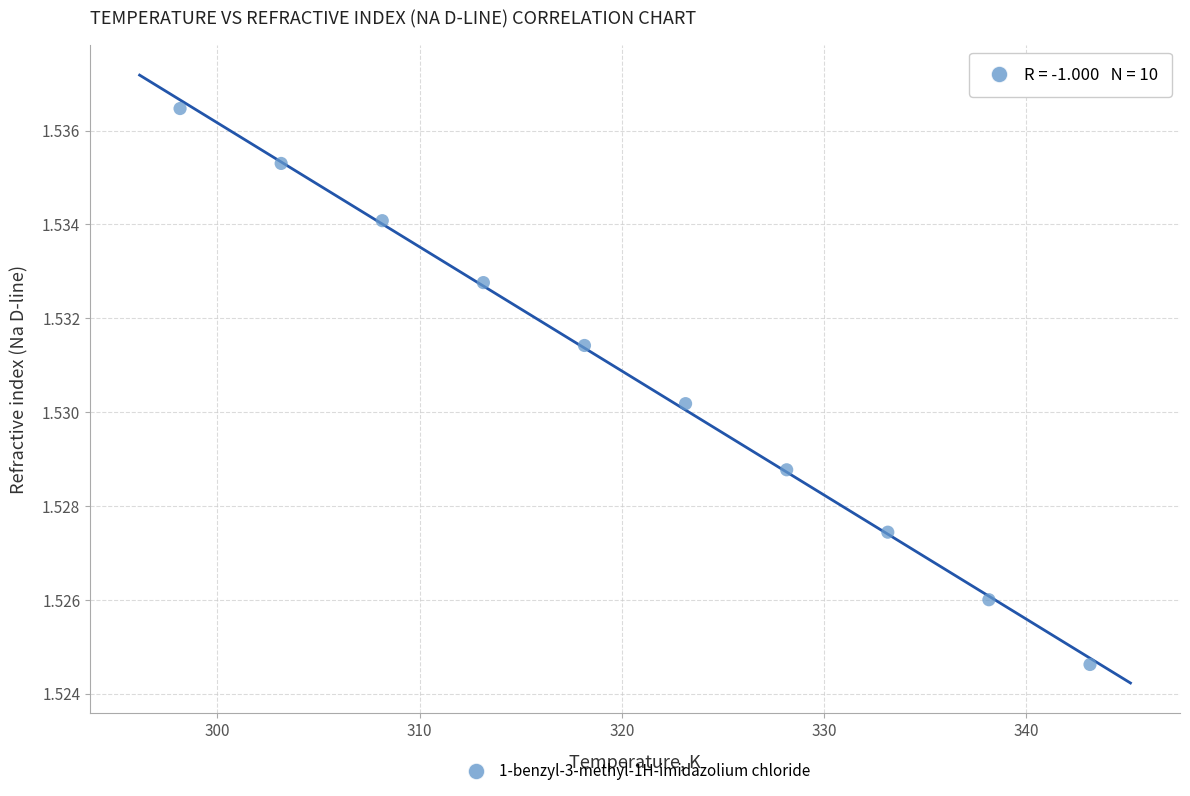

What is the average X value?

320.6